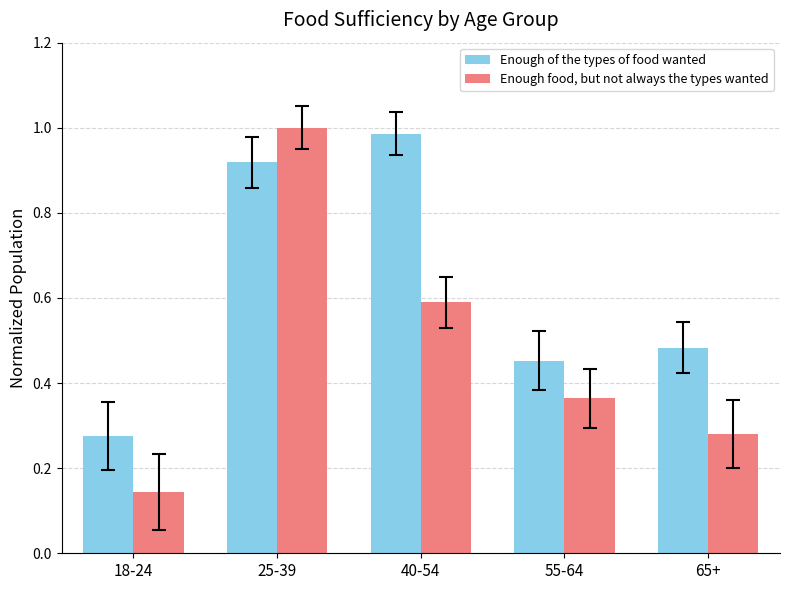

Which series has the largest total across all categories?

Enough of the types of food wanted